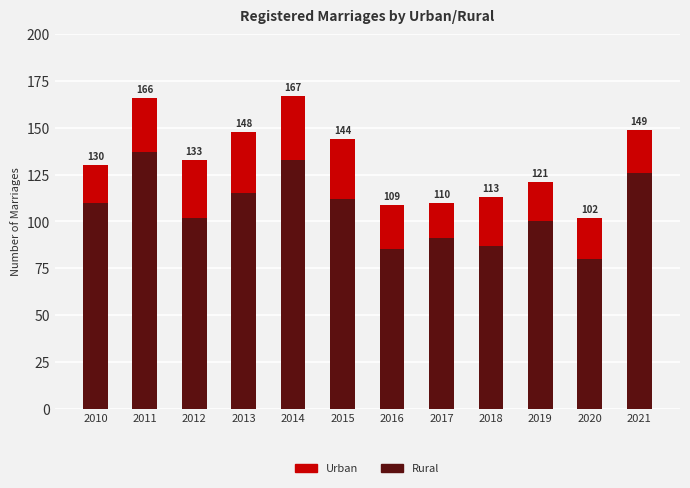

What are all the series names shown in the legend?

Urban, Rural